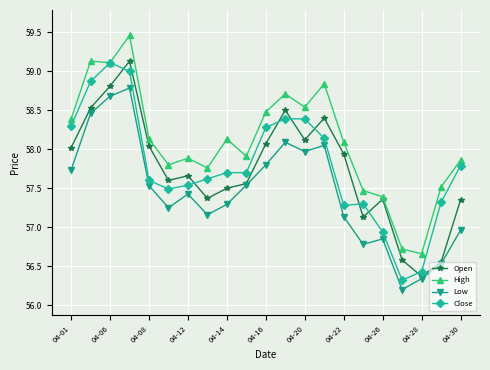

What is the minimum value for Low?

56.2